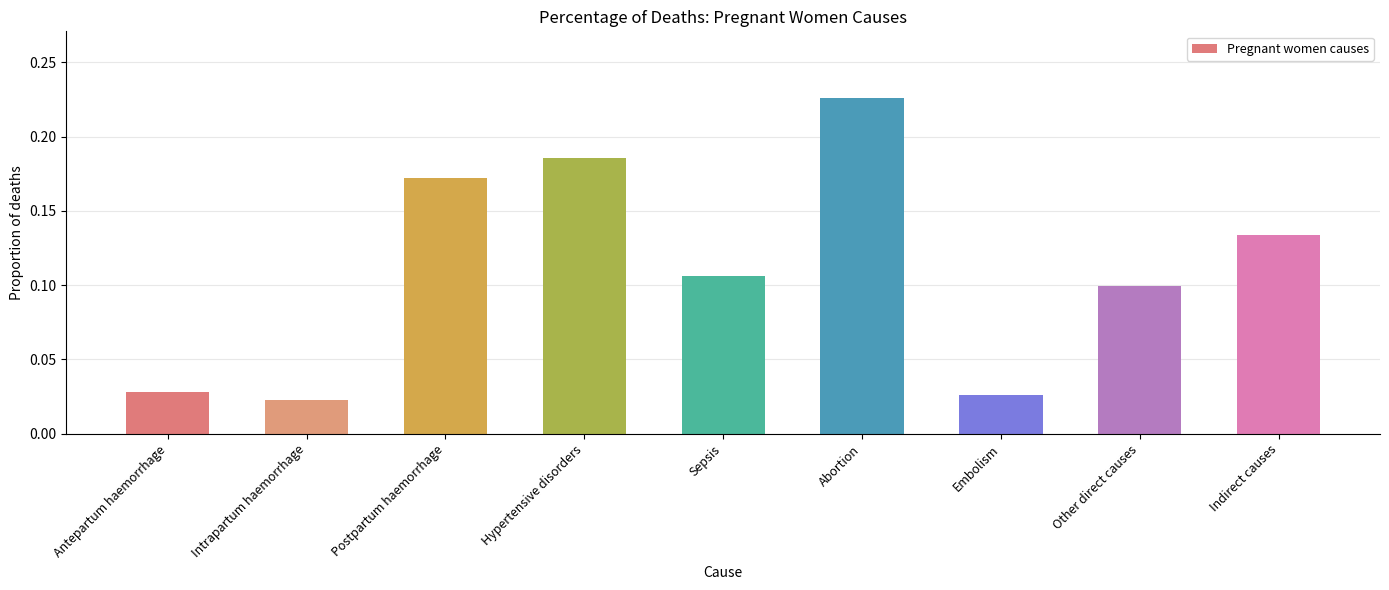

At which label is the value closest to 0?

Intrapartum haemorrhage